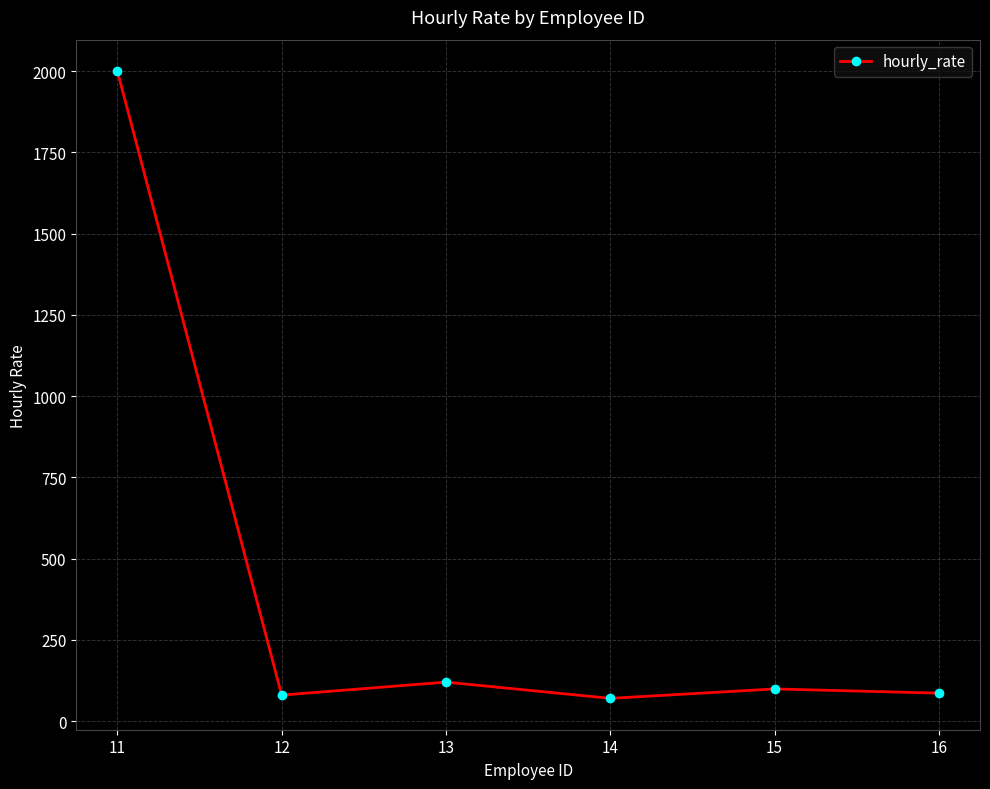

True or false: there are more than 0 points higher than both neighbors.

True